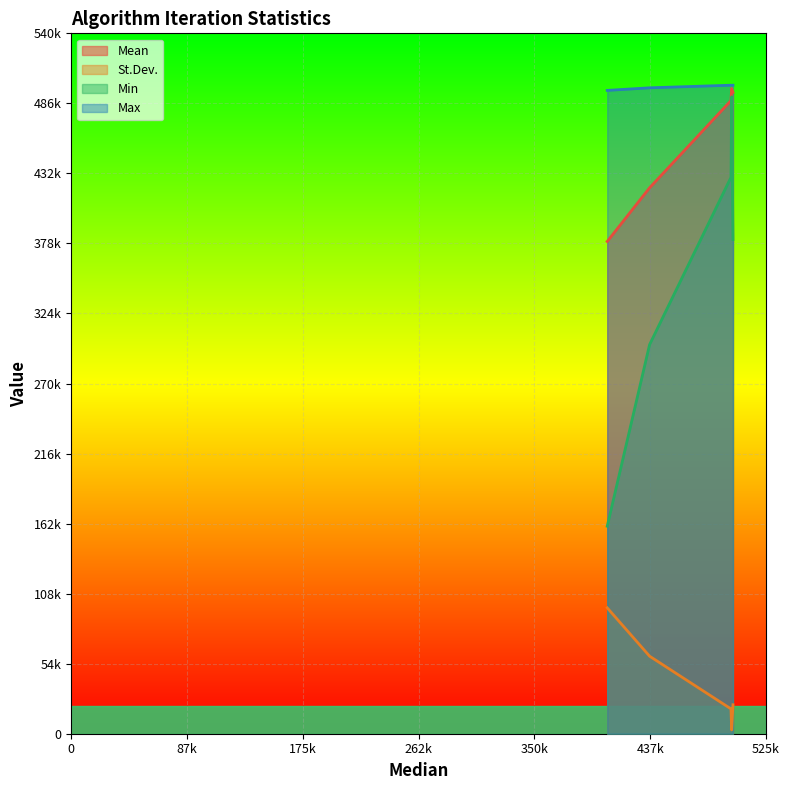

What are all the series names shown in the legend?

Mean, St.Dev., Min, Max